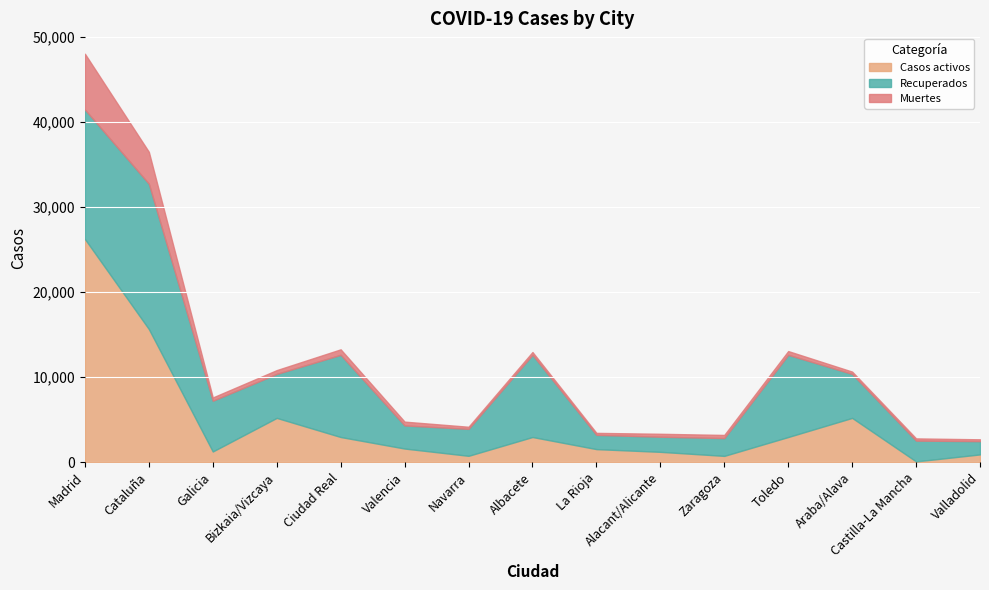

In Muertes, how many points are higher than both neighbors (excluding endpoints)?

3